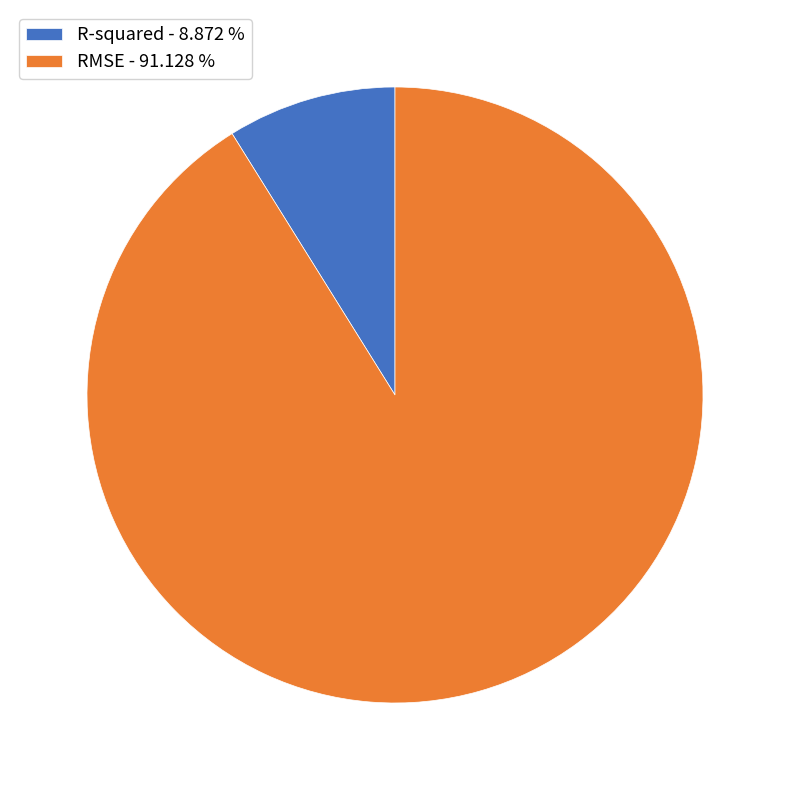

Does R-squared - 8.872 % account for over 50% of the chart?

No